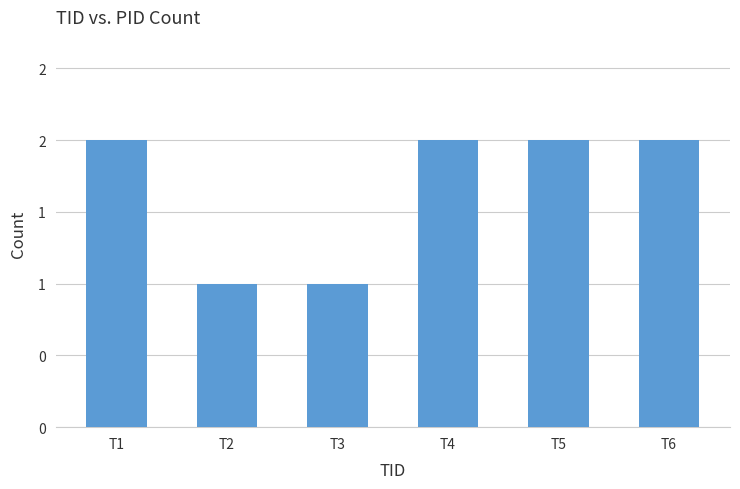

Are the bars horizontal?

No